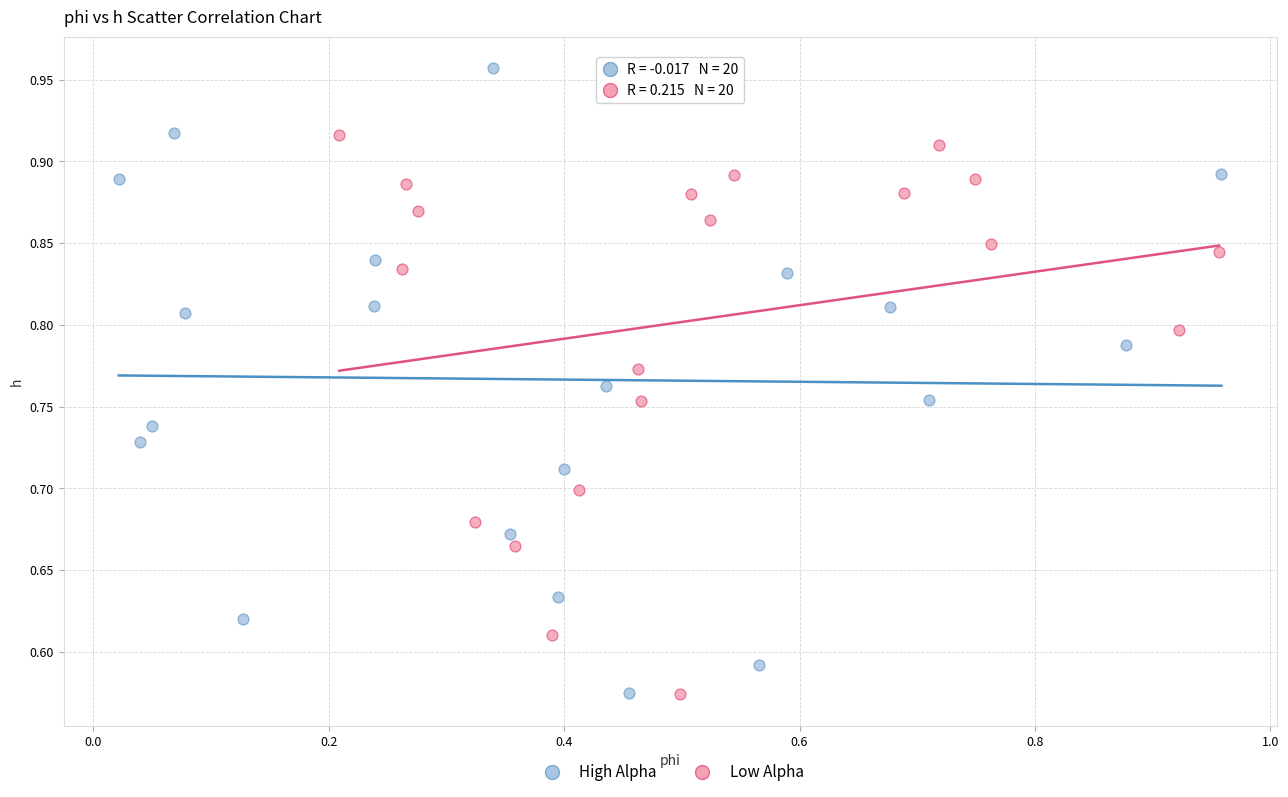

Which series reaches the maximum Y coordinate?

High Alpha